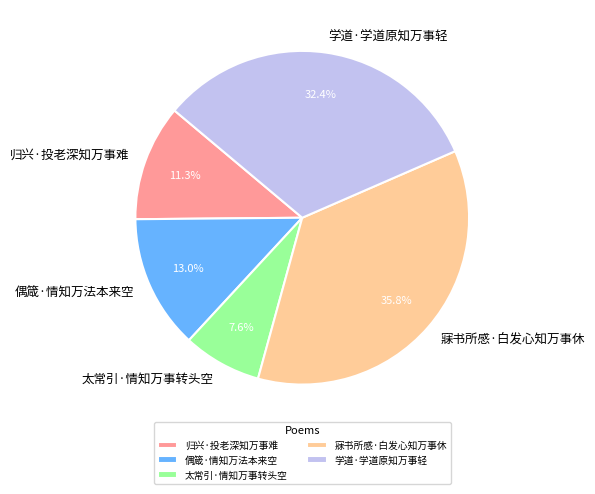

What is the largest slice in the pie chart?

寐书所感·白发心知万事休